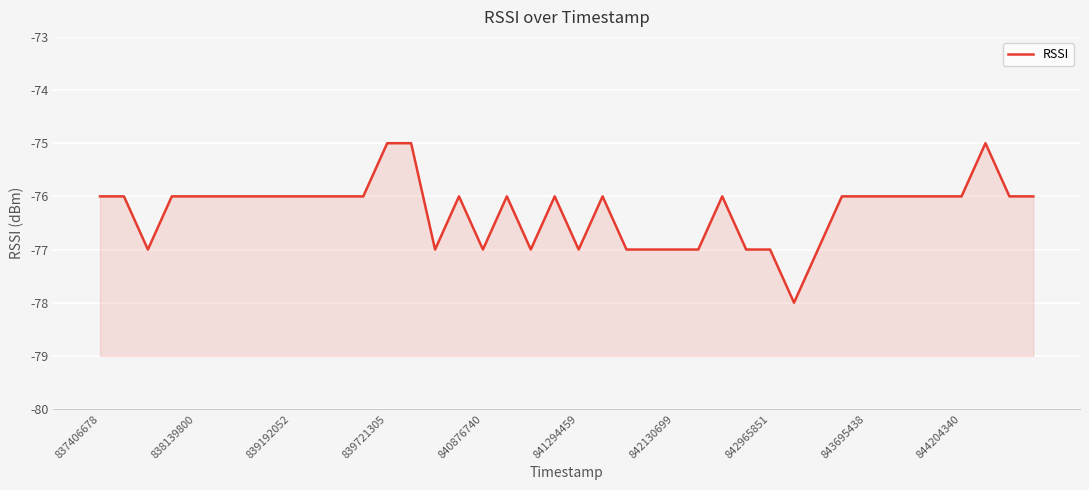

Reading right to left, list all the values displayed in this chart.

-76	-76	-75	-76	-76	-76	-76	-76	-76	-77	-78	-77	-77	-76	-77	-77	-77	-77	-76	-77	-76	-77	-76	-77	-76	-77	-75	-75	-76	-76	-76	-76	-76	-76	-76	-76	-76	-77	-76	-76